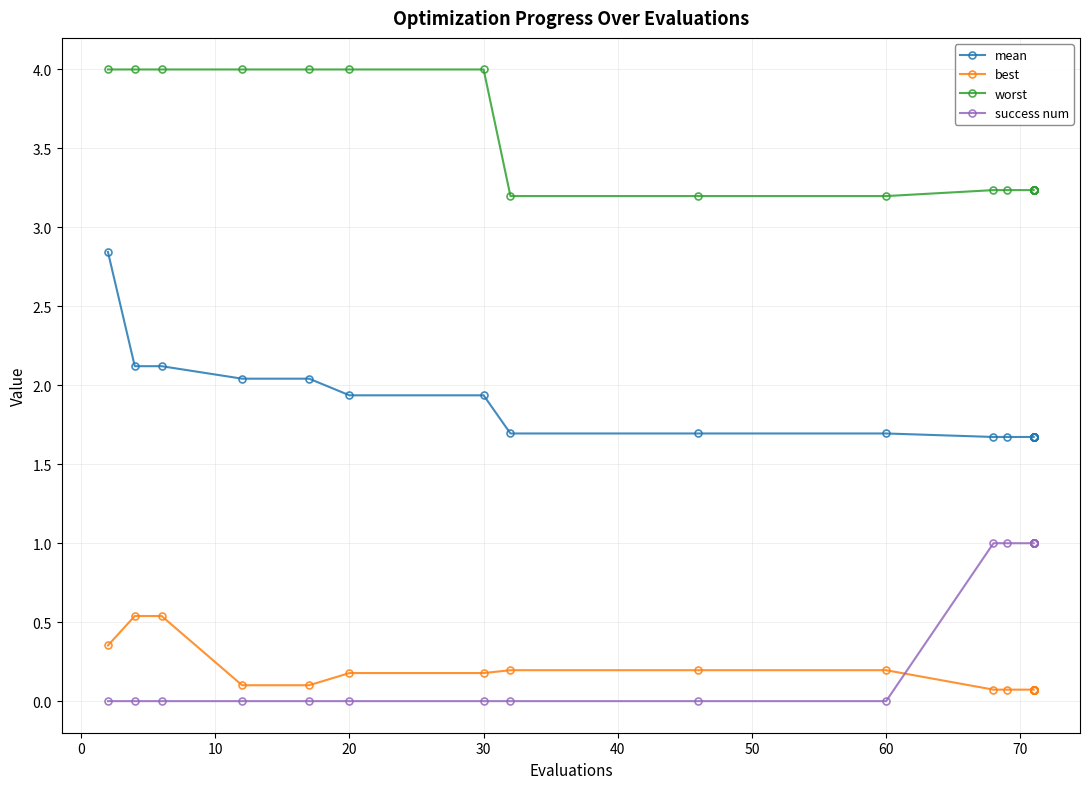

Rank the series by their maximum value, from lowest to highest.

best, success num, mean, worst